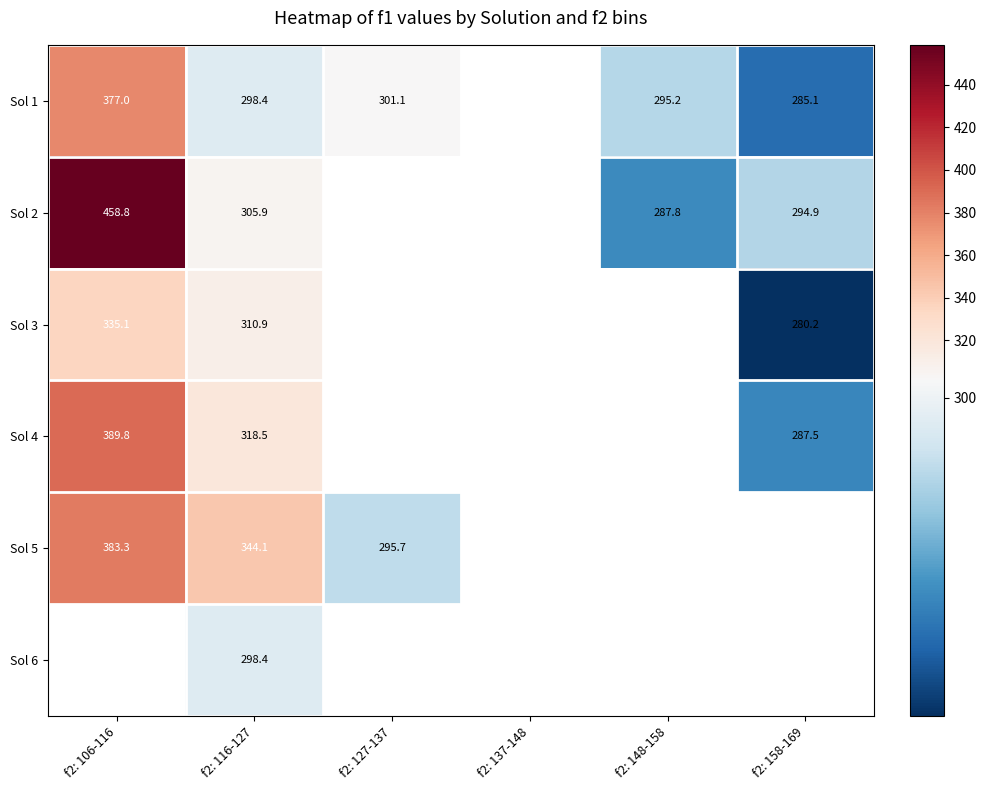

Is the value of Sol 1 at f2: 116-127 greater than the value of Sol 4 at f2: 116-127?

No